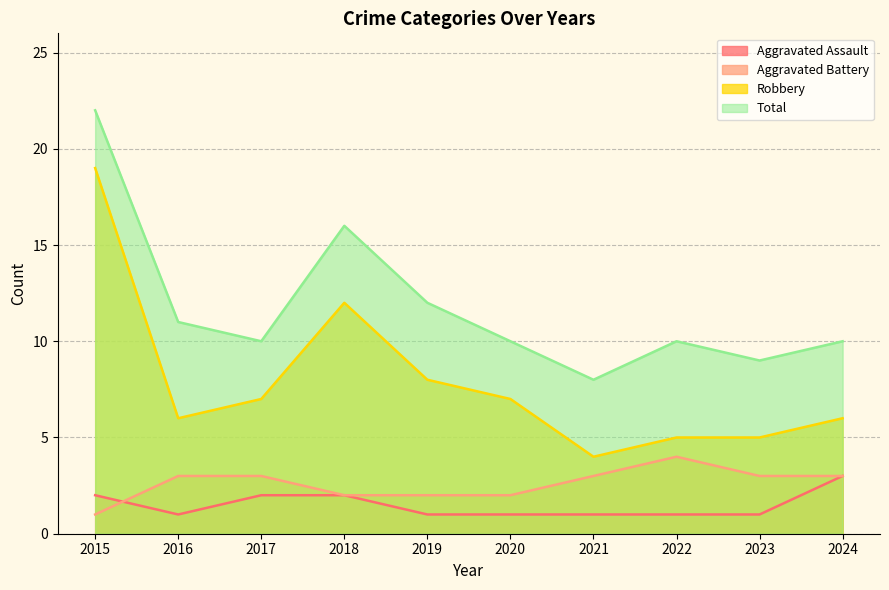

How many series are shown in this chart?

4